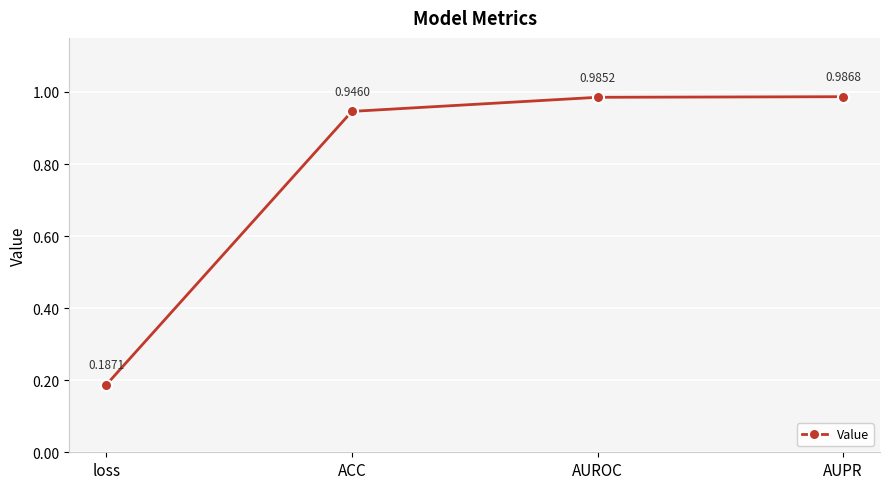

What is the label of the 3rd point from the left?

AUROC